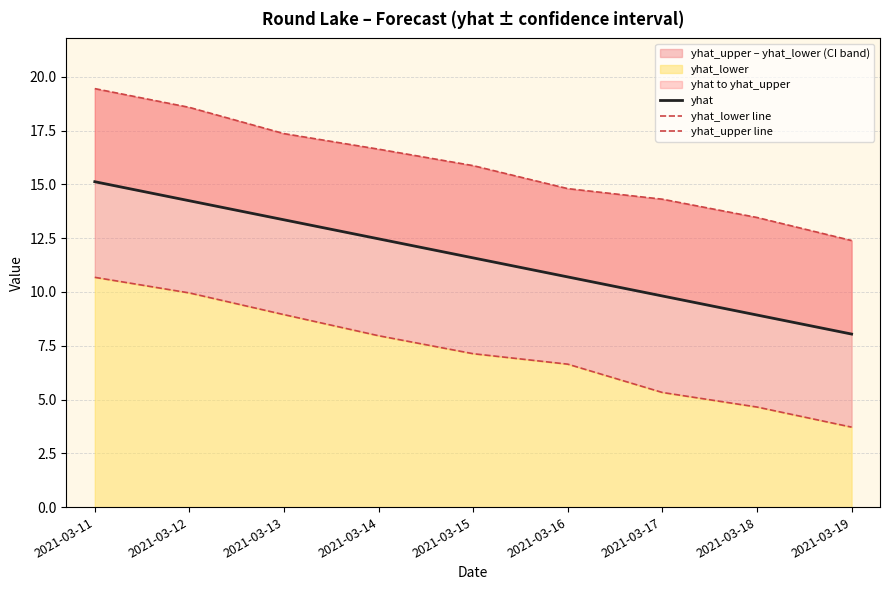

Reading right to left, transcribe all the data shown in this chart.

yhat: 2021-03-19=8.0	2021-03-18=8.9	2021-03-17=9.8	2021-03-16=10.7	2021-03-15=11.6	2021-03-14=12.5	2021-03-13=13.4	2021-03-12=14.2	2021-03-11=15.1
yhat_lower line: 2021-03-19=3.7	2021-03-18=4.7	2021-03-17=5.3	2021-03-16=6.6	2021-03-15=7.1	2021-03-14=8.0	2021-03-13=8.9	2021-03-12=10.0	2021-03-11=10.7
yhat_upper line: 2021-03-19=12.4	2021-03-18=13.5	2021-03-17=14.3	2021-03-16=14.8	2021-03-15=15.9	2021-03-14=16.6	2021-03-13=17.4	2021-03-12=18.6	2021-03-11=19.5